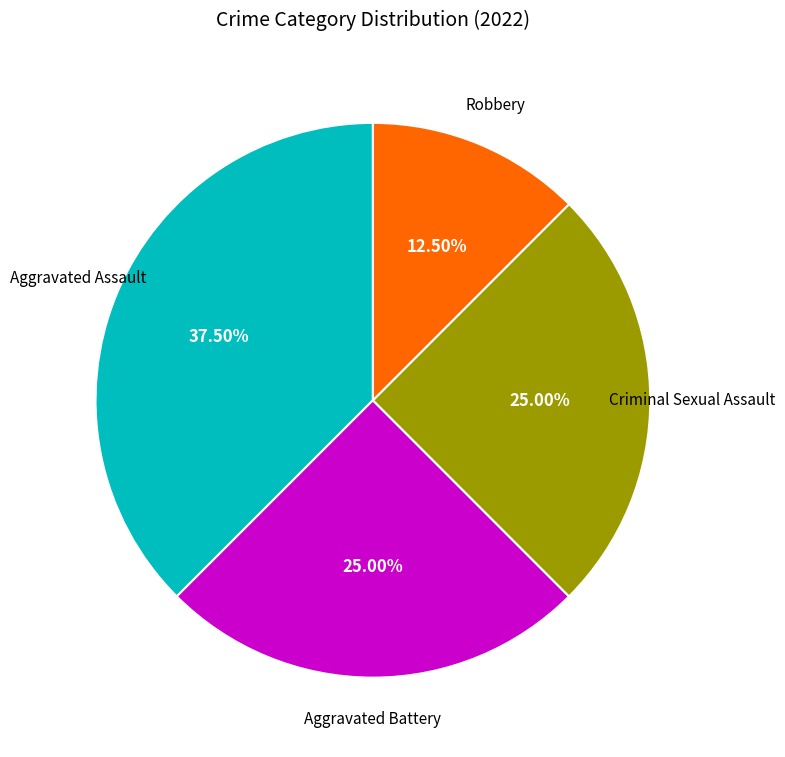

Is there any slice that represents more than half of the pie?

No